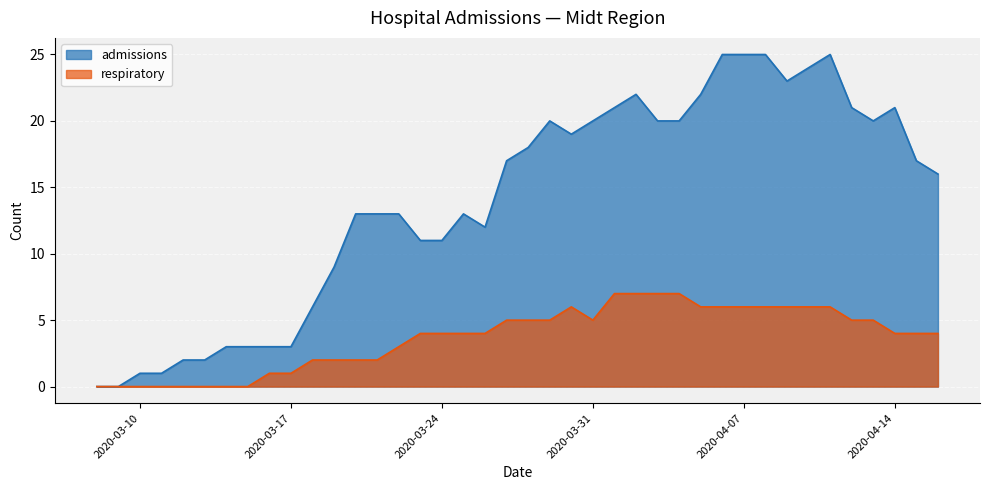

How many data points in admissions are less than 17?

20